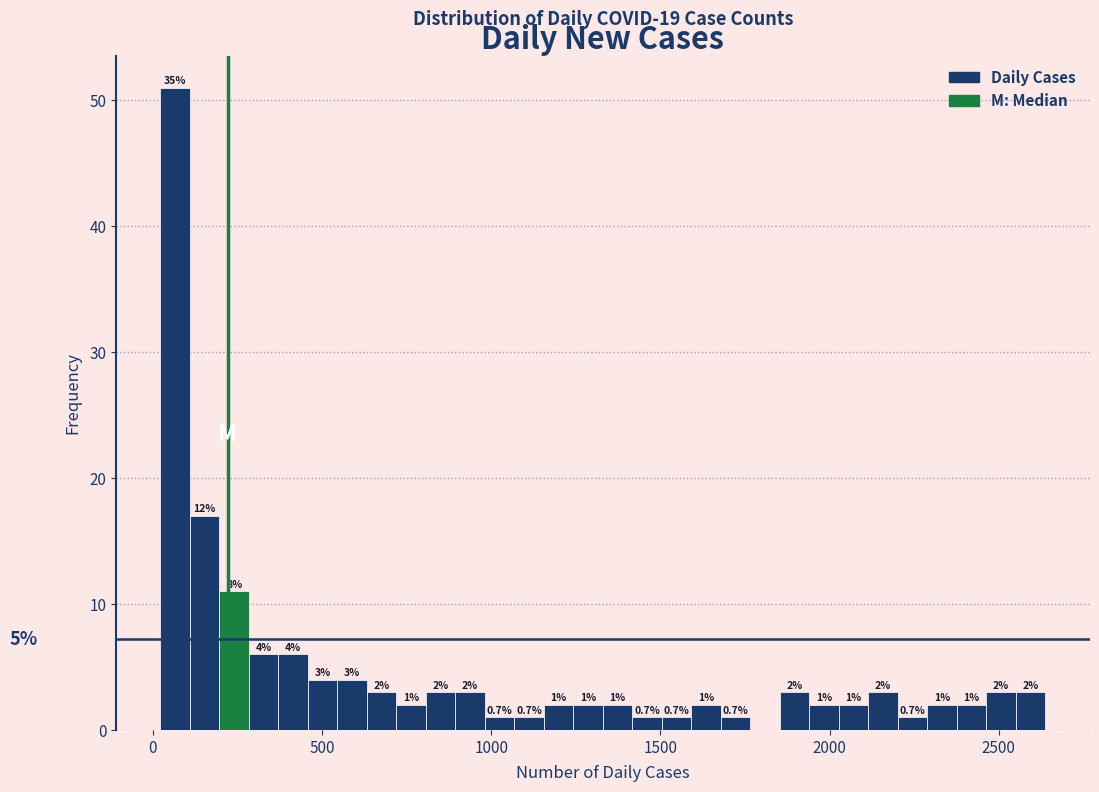

Around what value on the x-axis is the tallest bar? Give the approximate position of its centre, as read against the axis.

50